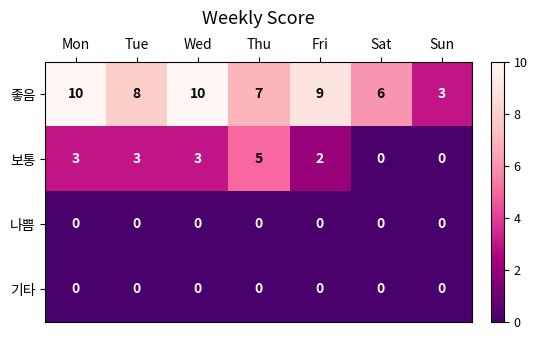

The value of 보통 at Sun is -3. True or false?

False